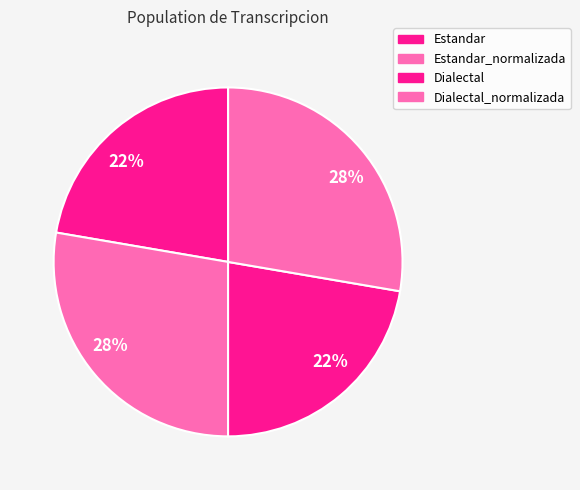

How many slices are in this pie chart?

4